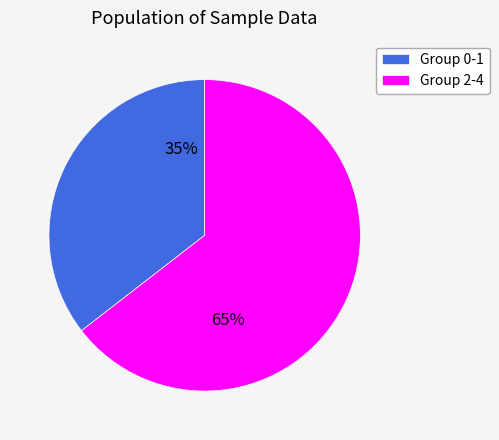

Which category has the biggest portion of the pie?

Group 2-4